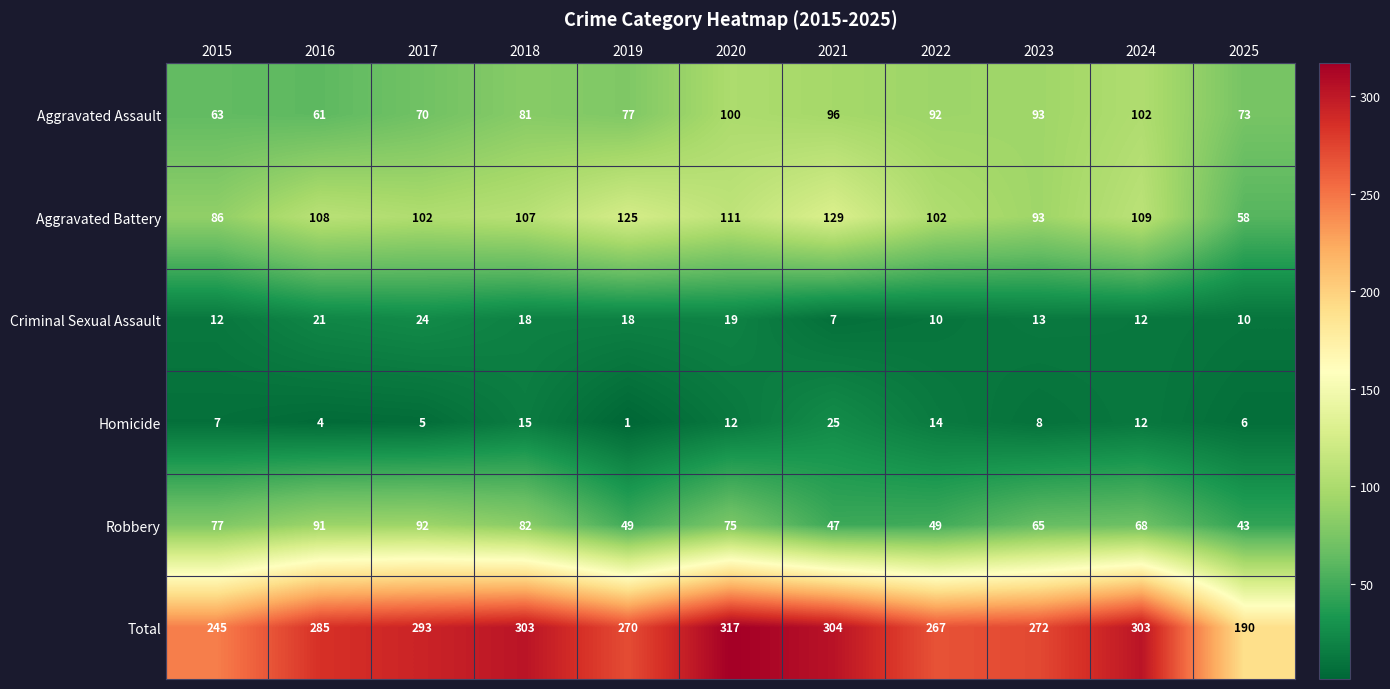

At which category is the sum across all series the highest?

2020